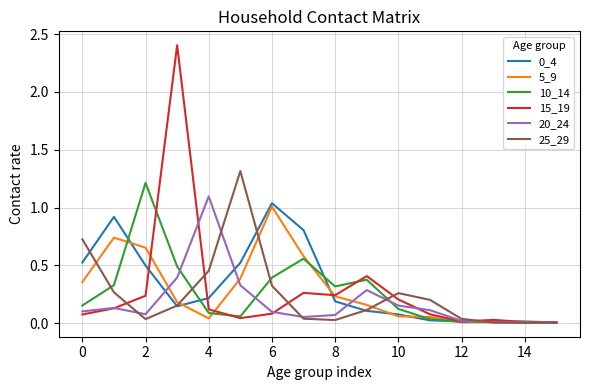

What is the maximum value shown in the chart?

2.4